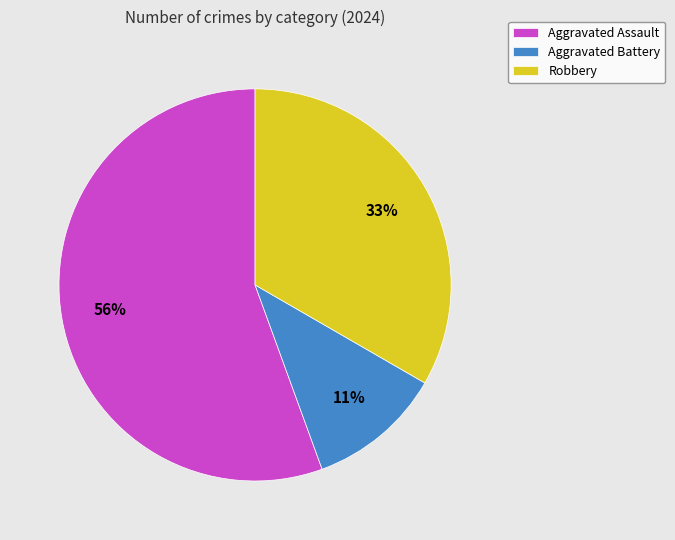

True or false: Aggravated Assault accounts for 56% of the total.

True